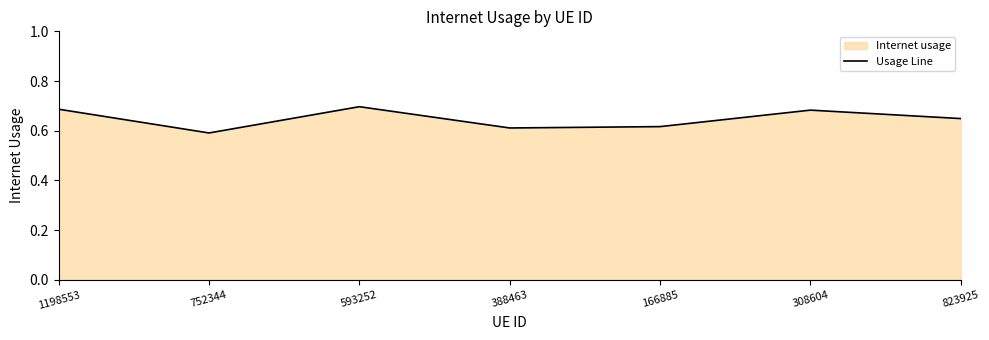

What value does the data have at 752344?

0.6